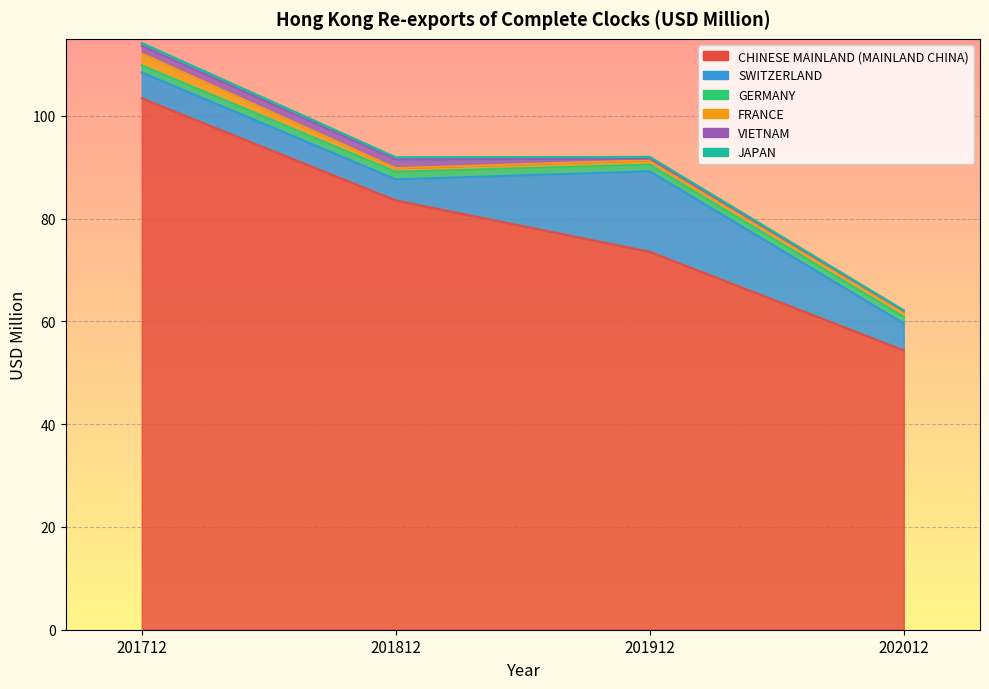

Which series has the largest total across all categories?

CHINESE MAINLAND (MAINLAND CHINA)